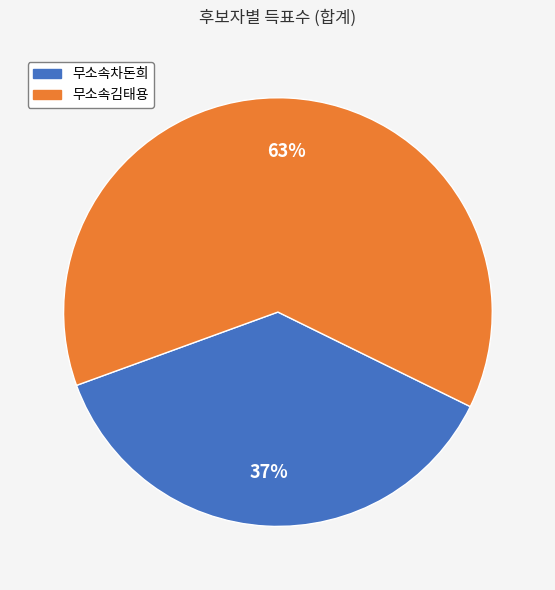

True or false: 무소속차돈희 accounts for 37% of the total.

True